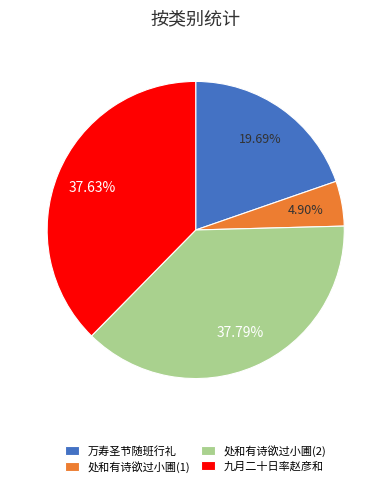

To the nearest percent, what is the difference between the largest and smallest slice percentages?

33%